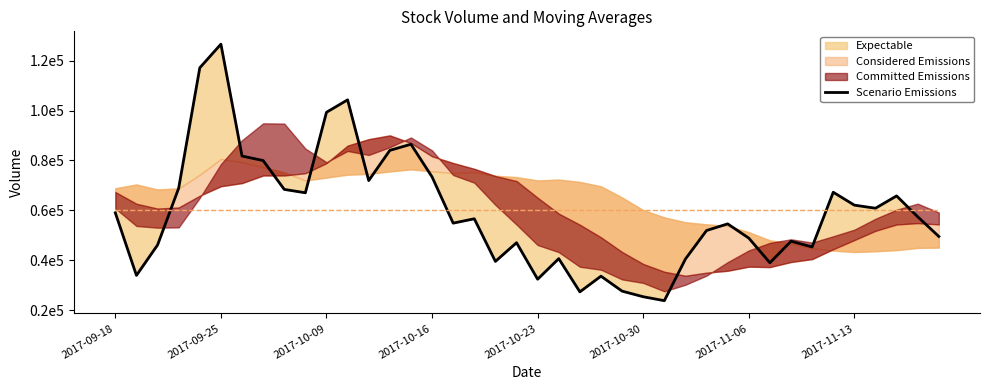

Between 31 and 23, which is larger?

31